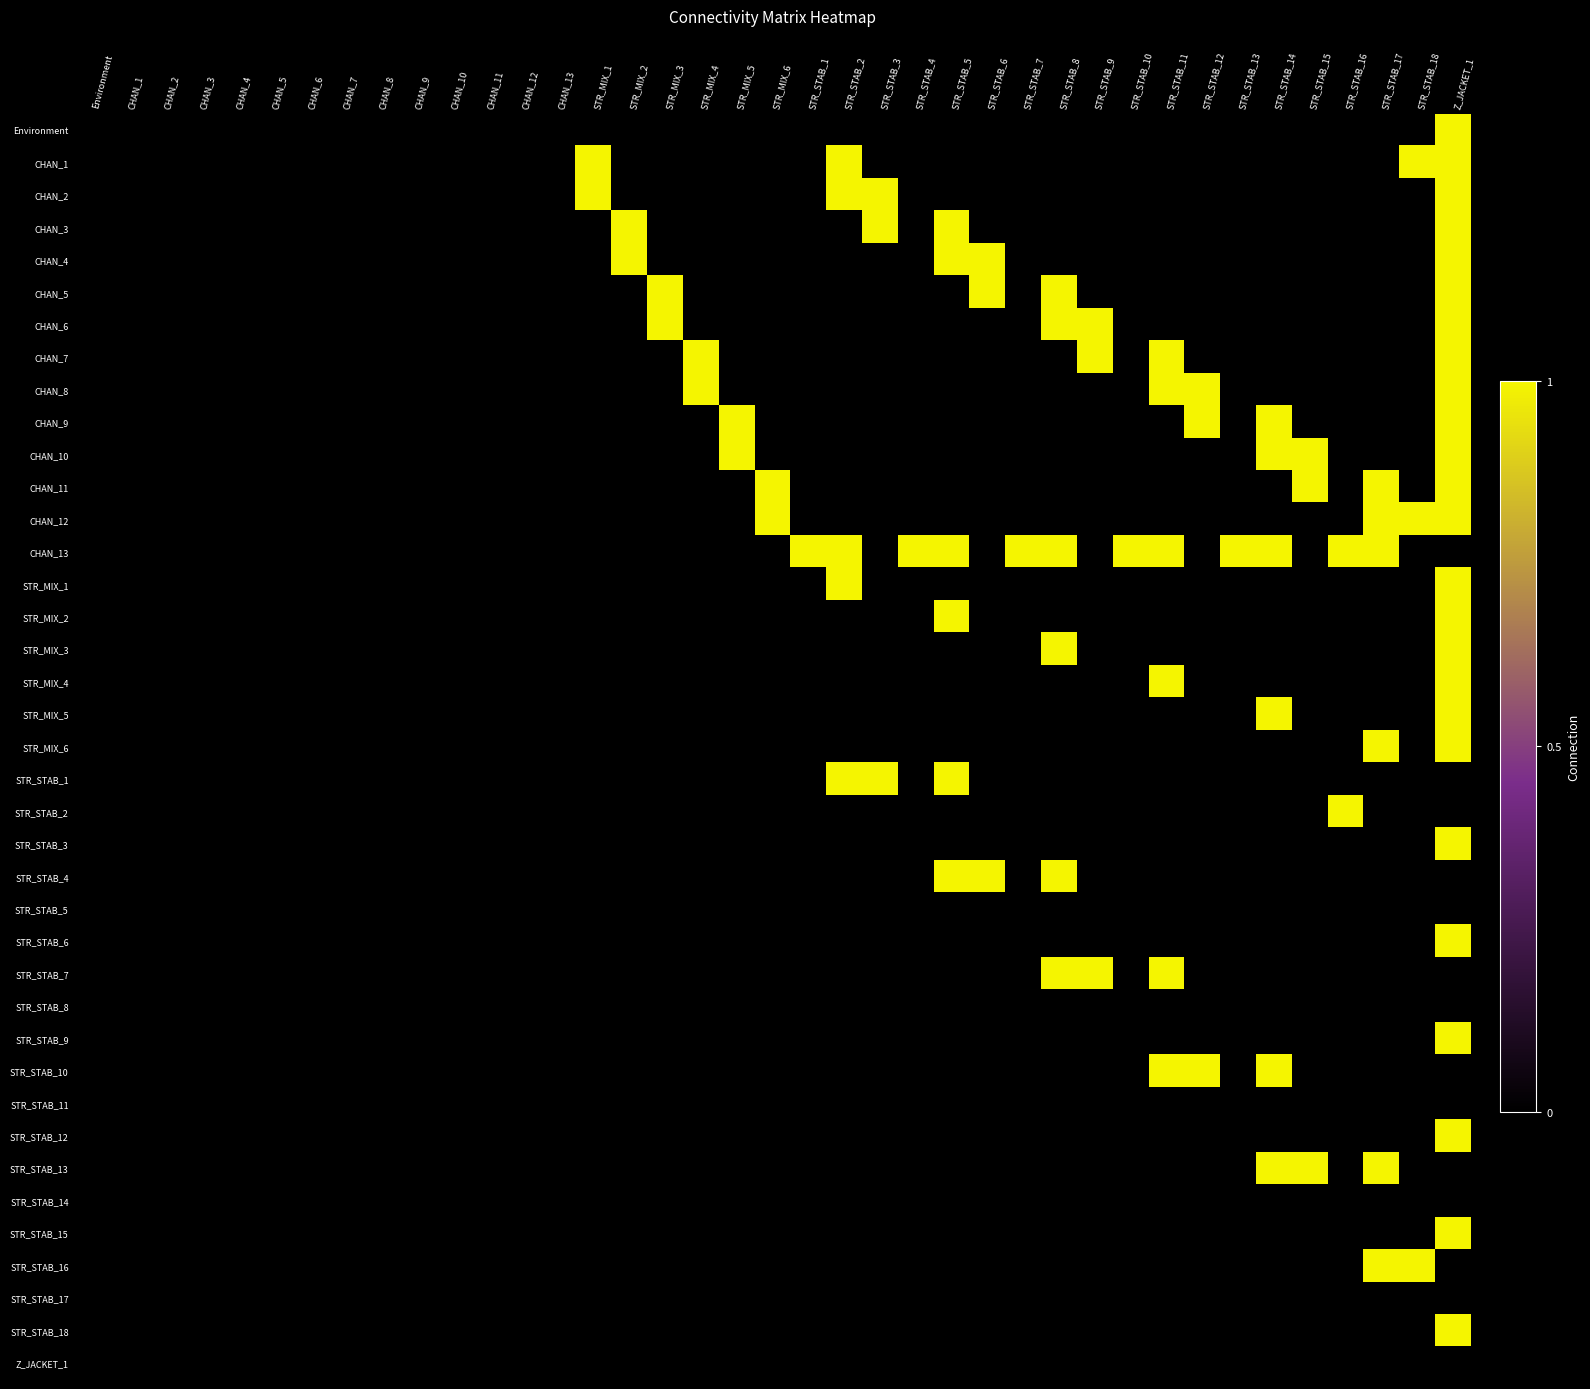

Reading left to right, list all the values displayed in this chart.

Environment: Environment=0	CHAN_1=0	CHAN_2=0	CHAN_3=0	CHAN_4=0	CHAN_5=0	CHAN_6=0	CHAN_7=0	CHAN_8=0	CHAN_9=0	CHAN_10=0	CHAN_11=0	CHAN_12=0	CHAN_13=0	STR_MIX_1=0	STR_MIX_2=0	STR_MIX_3=0	STR_MIX_4=0	STR_MIX_5=0	STR_MIX_6=0	STR_STAB_1=0	STR_STAB_2=0	STR_STAB_3=0	STR_STAB_4=0	STR_STAB_5=0	STR_STAB_6=0	STR_STAB_7=0	STR_STAB_8=0	STR_STAB_9=0	STR_STAB_10=0	STR_STAB_11=0	STR_STAB_12=0	STR_STAB_13=0	STR_STAB_14=0	STR_STAB_15=0	STR_STAB_16=0	STR_STAB_17=0	STR_STAB_18=0	Z_JACKET_1=1
CHAN_1: Environment=0	CHAN_1=0	CHAN_2=0	CHAN_3=0	CHAN_4=0	CHAN_5=0	CHAN_6=0	CHAN_7=0	CHAN_8=0	CHAN_9=0	CHAN_10=0	CHAN_11=0	CHAN_12=0	CHAN_13=0	STR_MIX_1=1	STR_MIX_2=0	STR_MIX_3=0	STR_MIX_4=0	STR_MIX_5=0	STR_MIX_6=0	STR_STAB_1=0	STR_STAB_2=1	STR_STAB_3=0	STR_STAB_4=0	STR_STAB_5=0	STR_STAB_6=0	STR_STAB_7=0	STR_STAB_8=0	STR_STAB_9=0	STR_STAB_10=0	STR_STAB_11=0	STR_STAB_12=0	STR_STAB_13=0	STR_STAB_14=0	STR_STAB_15=0	STR_STAB_16=0	STR_STAB_17=0	STR_STAB_18=1	Z_JACKET_1=1
CHAN_2: Environment=0	CHAN_1=0	CHAN_2=0	CHAN_3=0	CHAN_4=0	CHAN_5=0	CHAN_6=0	CHAN_7=0	CHAN_8=0	CHAN_9=0	CHAN_10=0	CHAN_11=0	CHAN_12=0	CHAN_13=0	STR_MIX_1=1	STR_MIX_2=0	STR_MIX_3=0	STR_MIX_4=0	STR_MIX_5=0	STR_MIX_6=0	STR_STAB_1=0	STR_STAB_2=1	STR_STAB_3=1	STR_STAB_4=0	STR_STAB_5=0	STR_STAB_6=0	STR_STAB_7=0	STR_STAB_8=0	STR_STAB_9=0	STR_STAB_10=0	STR_STAB_11=0	STR_STAB_12=0	STR_STAB_13=0	STR_STAB_14=0	STR_STAB_15=0	STR_STAB_16=0	STR_STAB_17=0	STR_STAB_18=0	Z_JACKET_1=1
CHAN_3: Environment=0	CHAN_1=0	CHAN_2=0	CHAN_3=0	CHAN_4=0	CHAN_5=0	CHAN_6=0	CHAN_7=0	CHAN_8=0	CHAN_9=0	CHAN_10=0	CHAN_11=0	CHAN_12=0	CHAN_13=0	STR_MIX_1=0	STR_MIX_2=1	STR_MIX_3=0	STR_MIX_4=0	STR_MIX_5=0	STR_MIX_6=0	STR_STAB_1=0	STR_STAB_2=0	STR_STAB_3=1	STR_STAB_4=0	STR_STAB_5=1	STR_STAB_6=0	STR_STAB_7=0	STR_STAB_8=0	STR_STAB_9=0	STR_STAB_10=0	STR_STAB_11=0	STR_STAB_12=0	STR_STAB_13=0	STR_STAB_14=0	STR_STAB_15=0	STR_STAB_16=0	STR_STAB_17=0	STR_STAB_18=0	Z_JACKET_1=1
CHAN_4: Environment=0	CHAN_1=0	CHAN_2=0	CHAN_3=0	CHAN_4=0	CHAN_5=0	CHAN_6=0	CHAN_7=0	CHAN_8=0	CHAN_9=0	CHAN_10=0	CHAN_11=0	CHAN_12=0	CHAN_13=0	STR_MIX_1=0	STR_MIX_2=1	STR_MIX_3=0	STR_MIX_4=0	STR_MIX_5=0	STR_MIX_6=0	STR_STAB_1=0	STR_STAB_2=0	STR_STAB_3=0	STR_STAB_4=0	STR_STAB_5=1	STR_STAB_6=1	STR_STAB_7=0	STR_STAB_8=0	STR_STAB_9=0	STR_STAB_10=0	STR_STAB_11=0	STR_STAB_12=0	STR_STAB_13=0	STR_STAB_14=0	STR_STAB_15=0	STR_STAB_16=0	STR_STAB_17=0	STR_STAB_18=0	Z_JACKET_1=1
CHAN_5: Environment=0	CHAN_1=0	CHAN_2=0	CHAN_3=0	CHAN_4=0	CHAN_5=0	CHAN_6=0	CHAN_7=0	CHAN_8=0	CHAN_9=0	CHAN_10=0	CHAN_11=0	CHAN_12=0	CHAN_13=0	STR_MIX_1=0	STR_MIX_2=0	STR_MIX_3=1	STR_MIX_4=0	STR_MIX_5=0	STR_MIX_6=0	STR_STAB_1=0	STR_STAB_2=0	STR_STAB_3=0	STR_STAB_4=0	STR_STAB_5=0	STR_STAB_6=1	STR_STAB_7=0	STR_STAB_8=1	STR_STAB_9=0	STR_STAB_10=0	STR_STAB_11=0	STR_STAB_12=0	STR_STAB_13=0	STR_STAB_14=0	STR_STAB_15=0	STR_STAB_16=0	STR_STAB_17=0	STR_STAB_18=0	Z_JACKET_1=1
CHAN_6: Environment=0	CHAN_1=0	CHAN_2=0	CHAN_3=0	CHAN_4=0	CHAN_5=0	CHAN_6=0	CHAN_7=0	CHAN_8=0	CHAN_9=0	CHAN_10=0	CHAN_11=0	CHAN_12=0	CHAN_13=0	STR_MIX_1=0	STR_MIX_2=0	STR_MIX_3=1	STR_MIX_4=0	STR_MIX_5=0	STR_MIX_6=0	STR_STAB_1=0	STR_STAB_2=0	STR_STAB_3=0	STR_STAB_4=0	STR_STAB_5=0	STR_STAB_6=0	STR_STAB_7=0	STR_STAB_8=1	STR_STAB_9=1	STR_STAB_10=0	STR_STAB_11=0	STR_STAB_12=0	STR_STAB_13=0	STR_STAB_14=0	STR_STAB_15=0	STR_STAB_16=0	STR_STAB_17=0	STR_STAB_18=0	Z_JACKET_1=1
CHAN_7: Environment=0	CHAN_1=0	CHAN_2=0	CHAN_3=0	CHAN_4=0	CHAN_5=0	CHAN_6=0	CHAN_7=0	CHAN_8=0	CHAN_9=0	CHAN_10=0	CHAN_11=0	CHAN_12=0	CHAN_13=0	STR_MIX_1=0	STR_MIX_2=0	STR_MIX_3=0	STR_MIX_4=1	STR_MIX_5=0	STR_MIX_6=0	STR_STAB_1=0	STR_STAB_2=0	STR_STAB_3=0	STR_STAB_4=0	STR_STAB_5=0	STR_STAB_6=0	STR_STAB_7=0	STR_STAB_8=0	STR_STAB_9=1	STR_STAB_10=0	STR_STAB_11=1	STR_STAB_12=0	STR_STAB_13=0	STR_STAB_14=0	STR_STAB_15=0	STR_STAB_16=0	STR_STAB_17=0	STR_STAB_18=0	Z_JACKET_1=1
CHAN_8: Environment=0	CHAN_1=0	CHAN_2=0	CHAN_3=0	CHAN_4=0	CHAN_5=0	CHAN_6=0	CHAN_7=0	CHAN_8=0	CHAN_9=0	CHAN_10=0	CHAN_11=0	CHAN_12=0	CHAN_13=0	STR_MIX_1=0	STR_MIX_2=0	STR_MIX_3=0	STR_MIX_4=1	STR_MIX_5=0	STR_MIX_6=0	STR_STAB_1=0	STR_STAB_2=0	STR_STAB_3=0	STR_STAB_4=0	STR_STAB_5=0	STR_STAB_6=0	STR_STAB_7=0	STR_STAB_8=0	STR_STAB_9=0	STR_STAB_10=0	STR_STAB_11=1	STR_STAB_12=1	STR_STAB_13=0	STR_STAB_14=0	STR_STAB_15=0	STR_STAB_16=0	STR_STAB_17=0	STR_STAB_18=0	Z_JACKET_1=1
CHAN_9: Environment=0	CHAN_1=0	CHAN_2=0	CHAN_3=0	CHAN_4=0	CHAN_5=0	CHAN_6=0	CHAN_7=0	CHAN_8=0	CHAN_9=0	CHAN_10=0	CHAN_11=0	CHAN_12=0	CHAN_13=0	STR_MIX_1=0	STR_MIX_2=0	STR_MIX_3=0	STR_MIX_4=0	STR_MIX_5=1	STR_MIX_6=0	STR_STAB_1=0	STR_STAB_2=0	STR_STAB_3=0	STR_STAB_4=0	STR_STAB_5=0	STR_STAB_6=0	STR_STAB_7=0	STR_STAB_8=0	STR_STAB_9=0	STR_STAB_10=0	STR_STAB_11=0	STR_STAB_12=1	STR_STAB_13=0	STR_STAB_14=1	STR_STAB_15=0	STR_STAB_16=0	STR_STAB_17=0	STR_STAB_18=0	Z_JACKET_1=1
CHAN_10: Environment=0	CHAN_1=0	CHAN_2=0	CHAN_3=0	CHAN_4=0	CHAN_5=0	CHAN_6=0	CHAN_7=0	CHAN_8=0	CHAN_9=0	CHAN_10=0	CHAN_11=0	CHAN_12=0	CHAN_13=0	STR_MIX_1=0	STR_MIX_2=0	STR_MIX_3=0	STR_MIX_4=0	STR_MIX_5=1	STR_MIX_6=0	STR_STAB_1=0	STR_STAB_2=0	STR_STAB_3=0	STR_STAB_4=0	STR_STAB_5=0	STR_STAB_6=0	STR_STAB_7=0	STR_STAB_8=0	STR_STAB_9=0	STR_STAB_10=0	STR_STAB_11=0	STR_STAB_12=0	STR_STAB_13=0	STR_STAB_14=1	STR_STAB_15=1	STR_STAB_16=0	STR_STAB_17=0	STR_STAB_18=0	Z_JACKET_1=1
CHAN_11: Environment=0	CHAN_1=0	CHAN_2=0	CHAN_3=0	CHAN_4=0	CHAN_5=0	CHAN_6=0	CHAN_7=0	CHAN_8=0	CHAN_9=0	CHAN_10=0	CHAN_11=0	CHAN_12=0	CHAN_13=0	STR_MIX_1=0	STR_MIX_2=0	STR_MIX_3=0	STR_MIX_4=0	STR_MIX_5=0	STR_MIX_6=1	STR_STAB_1=0	STR_STAB_2=0	STR_STAB_3=0	STR_STAB_4=0	STR_STAB_5=0	STR_STAB_6=0	STR_STAB_7=0	STR_STAB_8=0	STR_STAB_9=0	STR_STAB_10=0	STR_STAB_11=0	STR_STAB_12=0	STR_STAB_13=0	STR_STAB_14=0	STR_STAB_15=1	STR_STAB_16=0	STR_STAB_17=1	STR_STAB_18=0	Z_JACKET_1=1
CHAN_12: Environment=0	CHAN_1=0	CHAN_2=0	CHAN_3=0	CHAN_4=0	CHAN_5=0	CHAN_6=0	CHAN_7=0	CHAN_8=0	CHAN_9=0	CHAN_10=0	CHAN_11=0	CHAN_12=0	CHAN_13=0	STR_MIX_1=0	STR_MIX_2=0	STR_MIX_3=0	STR_MIX_4=0	STR_MIX_5=0	STR_MIX_6=1	STR_STAB_1=0	STR_STAB_2=0	STR_STAB_3=0	STR_STAB_4=0	STR_STAB_5=0	STR_STAB_6=0	STR_STAB_7=0	STR_STAB_8=0	STR_STAB_9=0	STR_STAB_10=0	STR_STAB_11=0	STR_STAB_12=0	STR_STAB_13=0	STR_STAB_14=0	STR_STAB_15=0	STR_STAB_16=0	STR_STAB_17=1	STR_STAB_18=1	Z_JACKET_1=1
CHAN_13: Environment=0	CHAN_1=0	CHAN_2=0	CHAN_3=0	CHAN_4=0	CHAN_5=0	CHAN_6=0	CHAN_7=0	CHAN_8=0	CHAN_9=0	CHAN_10=0	CHAN_11=0	CHAN_12=0	CHAN_13=0	STR_MIX_1=0	STR_MIX_2=0	STR_MIX_3=0	STR_MIX_4=0	STR_MIX_5=0	STR_MIX_6=0	STR_STAB_1=1	STR_STAB_2=1	STR_STAB_3=0	STR_STAB_4=1	STR_STAB_5=1	STR_STAB_6=0	STR_STAB_7=1	STR_STAB_8=1	STR_STAB_9=0	STR_STAB_10=1	STR_STAB_11=1	STR_STAB_12=0	STR_STAB_13=1	STR_STAB_14=1	STR_STAB_15=0	STR_STAB_16=1	STR_STAB_17=1	STR_STAB_18=0	Z_JACKET_1=0
STR_MIX_1: Environment=0	CHAN_1=0	CHAN_2=0	CHAN_3=0	CHAN_4=0	CHAN_5=0	CHAN_6=0	CHAN_7=0	CHAN_8=0	CHAN_9=0	CHAN_10=0	CHAN_11=0	CHAN_12=0	CHAN_13=0	STR_MIX_1=0	STR_MIX_2=0	STR_MIX_3=0	STR_MIX_4=0	STR_MIX_5=0	STR_MIX_6=0	STR_STAB_1=0	STR_STAB_2=1	STR_STAB_3=0	STR_STAB_4=0	STR_STAB_5=0	STR_STAB_6=0	STR_STAB_7=0	STR_STAB_8=0	STR_STAB_9=0	STR_STAB_10=0	STR_STAB_11=0	STR_STAB_12=0	STR_STAB_13=0	STR_STAB_14=0	STR_STAB_15=0	STR_STAB_16=0	STR_STAB_17=0	STR_STAB_18=0	Z_JACKET_1=1
STR_MIX_2: Environment=0	CHAN_1=0	CHAN_2=0	CHAN_3=0	CHAN_4=0	CHAN_5=0	CHAN_6=0	CHAN_7=0	CHAN_8=0	CHAN_9=0	CHAN_10=0	CHAN_11=0	CHAN_12=0	CHAN_13=0	STR_MIX_1=0	STR_MIX_2=0	STR_MIX_3=0	STR_MIX_4=0	STR_MIX_5=0	STR_MIX_6=0	STR_STAB_1=0	STR_STAB_2=0	STR_STAB_3=0	STR_STAB_4=0	STR_STAB_5=1	STR_STAB_6=0	STR_STAB_7=0	STR_STAB_8=0	STR_STAB_9=0	STR_STAB_10=0	STR_STAB_11=0	STR_STAB_12=0	STR_STAB_13=0	STR_STAB_14=0	STR_STAB_15=0	STR_STAB_16=0	STR_STAB_17=0	STR_STAB_18=0	Z_JACKET_1=1
STR_MIX_3: Environment=0	CHAN_1=0	CHAN_2=0	CHAN_3=0	CHAN_4=0	CHAN_5=0	CHAN_6=0	CHAN_7=0	CHAN_8=0	CHAN_9=0	CHAN_10=0	CHAN_11=0	CHAN_12=0	CHAN_13=0	STR_MIX_1=0	STR_MIX_2=0	STR_MIX_3=0	STR_MIX_4=0	STR_MIX_5=0	STR_MIX_6=0	STR_STAB_1=0	STR_STAB_2=0	STR_STAB_3=0	STR_STAB_4=0	STR_STAB_5=0	STR_STAB_6=0	STR_STAB_7=0	STR_STAB_8=1	STR_STAB_9=0	STR_STAB_10=0	STR_STAB_11=0	STR_STAB_12=0	STR_STAB_13=0	STR_STAB_14=0	STR_STAB_15=0	STR_STAB_16=0	STR_STAB_17=0	STR_STAB_18=0	Z_JACKET_1=1
STR_MIX_4: Environment=0	CHAN_1=0	CHAN_2=0	CHAN_3=0	CHAN_4=0	CHAN_5=0	CHAN_6=0	CHAN_7=0	CHAN_8=0	CHAN_9=0	CHAN_10=0	CHAN_11=0	CHAN_12=0	CHAN_13=0	STR_MIX_1=0	STR_MIX_2=0	STR_MIX_3=0	STR_MIX_4=0	STR_MIX_5=0	STR_MIX_6=0	STR_STAB_1=0	STR_STAB_2=0	STR_STAB_3=0	STR_STAB_4=0	STR_STAB_5=0	STR_STAB_6=0	STR_STAB_7=0	STR_STAB_8=0	STR_STAB_9=0	STR_STAB_10=0	STR_STAB_11=1	STR_STAB_12=0	STR_STAB_13=0	STR_STAB_14=0	STR_STAB_15=0	STR_STAB_16=0	STR_STAB_17=0	STR_STAB_18=0	Z_JACKET_1=1
STR_MIX_5: Environment=0	CHAN_1=0	CHAN_2=0	CHAN_3=0	CHAN_4=0	CHAN_5=0	CHAN_6=0	CHAN_7=0	CHAN_8=0	CHAN_9=0	CHAN_10=0	CHAN_11=0	CHAN_12=0	CHAN_13=0	STR_MIX_1=0	STR_MIX_2=0	STR_MIX_3=0	STR_MIX_4=0	STR_MIX_5=0	STR_MIX_6=0	STR_STAB_1=0	STR_STAB_2=0	STR_STAB_3=0	STR_STAB_4=0	STR_STAB_5=0	STR_STAB_6=0	STR_STAB_7=0	STR_STAB_8=0	STR_STAB_9=0	STR_STAB_10=0	STR_STAB_11=0	STR_STAB_12=0	STR_STAB_13=0	STR_STAB_14=1	STR_STAB_15=0	STR_STAB_16=0	STR_STAB_17=0	STR_STAB_18=0	Z_JACKET_1=1
STR_MIX_6: Environment=0	CHAN_1=0	CHAN_2=0	CHAN_3=0	CHAN_4=0	CHAN_5=0	CHAN_6=0	CHAN_7=0	CHAN_8=0	CHAN_9=0	CHAN_10=0	CHAN_11=0	CHAN_12=0	CHAN_13=0	STR_MIX_1=0	STR_MIX_2=0	STR_MIX_3=0	STR_MIX_4=0	STR_MIX_5=0	STR_MIX_6=0	STR_STAB_1=0	STR_STAB_2=0	STR_STAB_3=0	STR_STAB_4=0	STR_STAB_5=0	STR_STAB_6=0	STR_STAB_7=0	STR_STAB_8=0	STR_STAB_9=0	STR_STAB_10=0	STR_STAB_11=0	STR_STAB_12=0	STR_STAB_13=0	STR_STAB_14=0	STR_STAB_15=0	STR_STAB_16=0	STR_STAB_17=1	STR_STAB_18=0	Z_JACKET_1=1
STR_STAB_1: Environment=0	CHAN_1=0	CHAN_2=0	CHAN_3=0	CHAN_4=0	CHAN_5=0	CHAN_6=0	CHAN_7=0	CHAN_8=0	CHAN_9=0	CHAN_10=0	CHAN_11=0	CHAN_12=0	CHAN_13=0	STR_MIX_1=0	STR_MIX_2=0	STR_MIX_3=0	STR_MIX_4=0	STR_MIX_5=0	STR_MIX_6=0	STR_STAB_1=0	STR_STAB_2=1	STR_STAB_3=1	STR_STAB_4=0	STR_STAB_5=1	STR_STAB_6=0	STR_STAB_7=0	STR_STAB_8=0	STR_STAB_9=0	STR_STAB_10=0	STR_STAB_11=0	STR_STAB_12=0	STR_STAB_13=0	STR_STAB_14=0	STR_STAB_15=0	STR_STAB_16=0	STR_STAB_17=0	STR_STAB_18=0	Z_JACKET_1=0
STR_STAB_2: Environment=0	CHAN_1=0	CHAN_2=0	CHAN_3=0	CHAN_4=0	CHAN_5=0	CHAN_6=0	CHAN_7=0	CHAN_8=0	CHAN_9=0	CHAN_10=0	CHAN_11=0	CHAN_12=0	CHAN_13=0	STR_MIX_1=0	STR_MIX_2=0	STR_MIX_3=0	STR_MIX_4=0	STR_MIX_5=0	STR_MIX_6=0	STR_STAB_1=0	STR_STAB_2=0	STR_STAB_3=0	STR_STAB_4=0	STR_STAB_5=0	STR_STAB_6=0	STR_STAB_7=0	STR_STAB_8=0	STR_STAB_9=0	STR_STAB_10=0	STR_STAB_11=0	STR_STAB_12=0	STR_STAB_13=0	STR_STAB_14=0	STR_STAB_15=0	STR_STAB_16=1	STR_STAB_17=0	STR_STAB_18=0	Z_JACKET_1=0
STR_STAB_3: Environment=0	CHAN_1=0	CHAN_2=0	CHAN_3=0	CHAN_4=0	CHAN_5=0	CHAN_6=0	CHAN_7=0	CHAN_8=0	CHAN_9=0	CHAN_10=0	CHAN_11=0	CHAN_12=0	CHAN_13=0	STR_MIX_1=0	STR_MIX_2=0	STR_MIX_3=0	STR_MIX_4=0	STR_MIX_5=0	STR_MIX_6=0	STR_STAB_1=0	STR_STAB_2=0	STR_STAB_3=0	STR_STAB_4=0	STR_STAB_5=0	STR_STAB_6=0	STR_STAB_7=0	STR_STAB_8=0	STR_STAB_9=0	STR_STAB_10=0	STR_STAB_11=0	STR_STAB_12=0	STR_STAB_13=0	STR_STAB_14=0	STR_STAB_15=0	STR_STAB_16=0	STR_STAB_17=0	STR_STAB_18=0	Z_JACKET_1=1
STR_STAB_4: Environment=0	CHAN_1=0	CHAN_2=0	CHAN_3=0	CHAN_4=0	CHAN_5=0	CHAN_6=0	CHAN_7=0	CHAN_8=0	CHAN_9=0	CHAN_10=0	CHAN_11=0	CHAN_12=0	CHAN_13=0	STR_MIX_1=0	STR_MIX_2=0	STR_MIX_3=0	STR_MIX_4=0	STR_MIX_5=0	STR_MIX_6=0	STR_STAB_1=0	STR_STAB_2=0	STR_STAB_3=0	STR_STAB_4=0	STR_STAB_5=1	STR_STAB_6=1	STR_STAB_7=0	STR_STAB_8=1	STR_STAB_9=0	STR_STAB_10=0	STR_STAB_11=0	STR_STAB_12=0	STR_STAB_13=0	STR_STAB_14=0	STR_STAB_15=0	STR_STAB_16=0	STR_STAB_17=0	STR_STAB_18=0	Z_JACKET_1=0
STR_STAB_5: Environment=0	CHAN_1=0	CHAN_2=0	CHAN_3=0	CHAN_4=0	CHAN_5=0	CHAN_6=0	CHAN_7=0	CHAN_8=0	CHAN_9=0	CHAN_10=0	CHAN_11=0	CHAN_12=0	CHAN_13=0	STR_MIX_1=0	STR_MIX_2=0	STR_MIX_3=0	STR_MIX_4=0	STR_MIX_5=0	STR_MIX_6=0	STR_STAB_1=0	STR_STAB_2=0	STR_STAB_3=0	STR_STAB_4=0	STR_STAB_5=0	STR_STAB_6=0	STR_STAB_7=0	STR_STAB_8=0	STR_STAB_9=0	STR_STAB_10=0	STR_STAB_11=0	STR_STAB_12=0	STR_STAB_13=0	STR_STAB_14=0	STR_STAB_15=0	STR_STAB_16=0	STR_STAB_17=0	STR_STAB_18=0	Z_JACKET_1=0
STR_STAB_6: Environment=0	CHAN_1=0	CHAN_2=0	CHAN_3=0	CHAN_4=0	CHAN_5=0	CHAN_6=0	CHAN_7=0	CHAN_8=0	CHAN_9=0	CHAN_10=0	CHAN_11=0	CHAN_12=0	CHAN_13=0	STR_MIX_1=0	STR_MIX_2=0	STR_MIX_3=0	STR_MIX_4=0	STR_MIX_5=0	STR_MIX_6=0	STR_STAB_1=0	STR_STAB_2=0	STR_STAB_3=0	STR_STAB_4=0	STR_STAB_5=0	STR_STAB_6=0	STR_STAB_7=0	STR_STAB_8=0	STR_STAB_9=0	STR_STAB_10=0	STR_STAB_11=0	STR_STAB_12=0	STR_STAB_13=0	STR_STAB_14=0	STR_STAB_15=0	STR_STAB_16=0	STR_STAB_17=0	STR_STAB_18=0	Z_JACKET_1=1
STR_STAB_7: Environment=0	CHAN_1=0	CHAN_2=0	CHAN_3=0	CHAN_4=0	CHAN_5=0	CHAN_6=0	CHAN_7=0	CHAN_8=0	CHAN_9=0	CHAN_10=0	CHAN_11=0	CHAN_12=0	CHAN_13=0	STR_MIX_1=0	STR_MIX_2=0	STR_MIX_3=0	STR_MIX_4=0	STR_MIX_5=0	STR_MIX_6=0	STR_STAB_1=0	STR_STAB_2=0	STR_STAB_3=0	STR_STAB_4=0	STR_STAB_5=0	STR_STAB_6=0	STR_STAB_7=0	STR_STAB_8=1	STR_STAB_9=1	STR_STAB_10=0	STR_STAB_11=1	STR_STAB_12=0	STR_STAB_13=0	STR_STAB_14=0	STR_STAB_15=0	STR_STAB_16=0	STR_STAB_17=0	STR_STAB_18=0	Z_JACKET_1=0
STR_STAB_8: Environment=0	CHAN_1=0	CHAN_2=0	CHAN_3=0	CHAN_4=0	CHAN_5=0	CHAN_6=0	CHAN_7=0	CHAN_8=0	CHAN_9=0	CHAN_10=0	CHAN_11=0	CHAN_12=0	CHAN_13=0	STR_MIX_1=0	STR_MIX_2=0	STR_MIX_3=0	STR_MIX_4=0	STR_MIX_5=0	STR_MIX_6=0	STR_STAB_1=0	STR_STAB_2=0	STR_STAB_3=0	STR_STAB_4=0	STR_STAB_5=0	STR_STAB_6=0	STR_STAB_7=0	STR_STAB_8=0	STR_STAB_9=0	STR_STAB_10=0	STR_STAB_11=0	STR_STAB_12=0	STR_STAB_13=0	STR_STAB_14=0	STR_STAB_15=0	STR_STAB_16=0	STR_STAB_17=0	STR_STAB_18=0	Z_JACKET_1=0
STR_STAB_9: Environment=0	CHAN_1=0	CHAN_2=0	CHAN_3=0	CHAN_4=0	CHAN_5=0	CHAN_6=0	CHAN_7=0	CHAN_8=0	CHAN_9=0	CHAN_10=0	CHAN_11=0	CHAN_12=0	CHAN_13=0	STR_MIX_1=0	STR_MIX_2=0	STR_MIX_3=0	STR_MIX_4=0	STR_MIX_5=0	STR_MIX_6=0	STR_STAB_1=0	STR_STAB_2=0	STR_STAB_3=0	STR_STAB_4=0	STR_STAB_5=0	STR_STAB_6=0	STR_STAB_7=0	STR_STAB_8=0	STR_STAB_9=0	STR_STAB_10=0	STR_STAB_11=0	STR_STAB_12=0	STR_STAB_13=0	STR_STAB_14=0	STR_STAB_15=0	STR_STAB_16=0	STR_STAB_17=0	STR_STAB_18=0	Z_JACKET_1=1
STR_STAB_10: Environment=0	CHAN_1=0	CHAN_2=0	CHAN_3=0	CHAN_4=0	CHAN_5=0	CHAN_6=0	CHAN_7=0	CHAN_8=0	CHAN_9=0	CHAN_10=0	CHAN_11=0	CHAN_12=0	CHAN_13=0	STR_MIX_1=0	STR_MIX_2=0	STR_MIX_3=0	STR_MIX_4=0	STR_MIX_5=0	STR_MIX_6=0	STR_STAB_1=0	STR_STAB_2=0	STR_STAB_3=0	STR_STAB_4=0	STR_STAB_5=0	STR_STAB_6=0	STR_STAB_7=0	STR_STAB_8=0	STR_STAB_9=0	STR_STAB_10=0	STR_STAB_11=1	STR_STAB_12=1	STR_STAB_13=0	STR_STAB_14=1	STR_STAB_15=0	STR_STAB_16=0	STR_STAB_17=0	STR_STAB_18=0	Z_JACKET_1=0
STR_STAB_11: Environment=0	CHAN_1=0	CHAN_2=0	CHAN_3=0	CHAN_4=0	CHAN_5=0	CHAN_6=0	CHAN_7=0	CHAN_8=0	CHAN_9=0	CHAN_10=0	CHAN_11=0	CHAN_12=0	CHAN_13=0	STR_MIX_1=0	STR_MIX_2=0	STR_MIX_3=0	STR_MIX_4=0	STR_MIX_5=0	STR_MIX_6=0	STR_STAB_1=0	STR_STAB_2=0	STR_STAB_3=0	STR_STAB_4=0	STR_STAB_5=0	STR_STAB_6=0	STR_STAB_7=0	STR_STAB_8=0	STR_STAB_9=0	STR_STAB_10=0	STR_STAB_11=0	STR_STAB_12=0	STR_STAB_13=0	STR_STAB_14=0	STR_STAB_15=0	STR_STAB_16=0	STR_STAB_17=0	STR_STAB_18=0	Z_JACKET_1=0
STR_STAB_12: Environment=0	CHAN_1=0	CHAN_2=0	CHAN_3=0	CHAN_4=0	CHAN_5=0	CHAN_6=0	CHAN_7=0	CHAN_8=0	CHAN_9=0	CHAN_10=0	CHAN_11=0	CHAN_12=0	CHAN_13=0	STR_MIX_1=0	STR_MIX_2=0	STR_MIX_3=0	STR_MIX_4=0	STR_MIX_5=0	STR_MIX_6=0	STR_STAB_1=0	STR_STAB_2=0	STR_STAB_3=0	STR_STAB_4=0	STR_STAB_5=0	STR_STAB_6=0	STR_STAB_7=0	STR_STAB_8=0	STR_STAB_9=0	STR_STAB_10=0	STR_STAB_11=0	STR_STAB_12=0	STR_STAB_13=0	STR_STAB_14=0	STR_STAB_15=0	STR_STAB_16=0	STR_STAB_17=0	STR_STAB_18=0	Z_JACKET_1=1
STR_STAB_13: Environment=0	CHAN_1=0	CHAN_2=0	CHAN_3=0	CHAN_4=0	CHAN_5=0	CHAN_6=0	CHAN_7=0	CHAN_8=0	CHAN_9=0	CHAN_10=0	CHAN_11=0	CHAN_12=0	CHAN_13=0	STR_MIX_1=0	STR_MIX_2=0	STR_MIX_3=0	STR_MIX_4=0	STR_MIX_5=0	STR_MIX_6=0	STR_STAB_1=0	STR_STAB_2=0	STR_STAB_3=0	STR_STAB_4=0	STR_STAB_5=0	STR_STAB_6=0	STR_STAB_7=0	STR_STAB_8=0	STR_STAB_9=0	STR_STAB_10=0	STR_STAB_11=0	STR_STAB_12=0	STR_STAB_13=0	STR_STAB_14=1	STR_STAB_15=1	STR_STAB_16=0	STR_STAB_17=1	STR_STAB_18=0	Z_JACKET_1=0
STR_STAB_14: Environment=0	CHAN_1=0	CHAN_2=0	CHAN_3=0	CHAN_4=0	CHAN_5=0	CHAN_6=0	CHAN_7=0	CHAN_8=0	CHAN_9=0	CHAN_10=0	CHAN_11=0	CHAN_12=0	CHAN_13=0	STR_MIX_1=0	STR_MIX_2=0	STR_MIX_3=0	STR_MIX_4=0	STR_MIX_5=0	STR_MIX_6=0	STR_STAB_1=0	STR_STAB_2=0	STR_STAB_3=0	STR_STAB_4=0	STR_STAB_5=0	STR_STAB_6=0	STR_STAB_7=0	STR_STAB_8=0	STR_STAB_9=0	STR_STAB_10=0	STR_STAB_11=0	STR_STAB_12=0	STR_STAB_13=0	STR_STAB_14=0	STR_STAB_15=0	STR_STAB_16=0	STR_STAB_17=0	STR_STAB_18=0	Z_JACKET_1=0
STR_STAB_15: Environment=0	CHAN_1=0	CHAN_2=0	CHAN_3=0	CHAN_4=0	CHAN_5=0	CHAN_6=0	CHAN_7=0	CHAN_8=0	CHAN_9=0	CHAN_10=0	CHAN_11=0	CHAN_12=0	CHAN_13=0	STR_MIX_1=0	STR_MIX_2=0	STR_MIX_3=0	STR_MIX_4=0	STR_MIX_5=0	STR_MIX_6=0	STR_STAB_1=0	STR_STAB_2=0	STR_STAB_3=0	STR_STAB_4=0	STR_STAB_5=0	STR_STAB_6=0	STR_STAB_7=0	STR_STAB_8=0	STR_STAB_9=0	STR_STAB_10=0	STR_STAB_11=0	STR_STAB_12=0	STR_STAB_13=0	STR_STAB_14=0	STR_STAB_15=0	STR_STAB_16=0	STR_STAB_17=0	STR_STAB_18=0	Z_JACKET_1=1
STR_STAB_16: Environment=0	CHAN_1=0	CHAN_2=0	CHAN_3=0	CHAN_4=0	CHAN_5=0	CHAN_6=0	CHAN_7=0	CHAN_8=0	CHAN_9=0	CHAN_10=0	CHAN_11=0	CHAN_12=0	CHAN_13=0	STR_MIX_1=0	STR_MIX_2=0	STR_MIX_3=0	STR_MIX_4=0	STR_MIX_5=0	STR_MIX_6=0	STR_STAB_1=0	STR_STAB_2=0	STR_STAB_3=0	STR_STAB_4=0	STR_STAB_5=0	STR_STAB_6=0	STR_STAB_7=0	STR_STAB_8=0	STR_STAB_9=0	STR_STAB_10=0	STR_STAB_11=0	STR_STAB_12=0	STR_STAB_13=0	STR_STAB_14=0	STR_STAB_15=0	STR_STAB_16=0	STR_STAB_17=1	STR_STAB_18=1	Z_JACKET_1=0
STR_STAB_17: Environment=0	CHAN_1=0	CHAN_2=0	CHAN_3=0	CHAN_4=0	CHAN_5=0	CHAN_6=0	CHAN_7=0	CHAN_8=0	CHAN_9=0	CHAN_10=0	CHAN_11=0	CHAN_12=0	CHAN_13=0	STR_MIX_1=0	STR_MIX_2=0	STR_MIX_3=0	STR_MIX_4=0	STR_MIX_5=0	STR_MIX_6=0	STR_STAB_1=0	STR_STAB_2=0	STR_STAB_3=0	STR_STAB_4=0	STR_STAB_5=0	STR_STAB_6=0	STR_STAB_7=0	STR_STAB_8=0	STR_STAB_9=0	STR_STAB_10=0	STR_STAB_11=0	STR_STAB_12=0	STR_STAB_13=0	STR_STAB_14=0	STR_STAB_15=0	STR_STAB_16=0	STR_STAB_17=0	STR_STAB_18=0	Z_JACKET_1=0
STR_STAB_18: Environment=0	CHAN_1=0	CHAN_2=0	CHAN_3=0	CHAN_4=0	CHAN_5=0	CHAN_6=0	CHAN_7=0	CHAN_8=0	CHAN_9=0	CHAN_10=0	CHAN_11=0	CHAN_12=0	CHAN_13=0	STR_MIX_1=0	STR_MIX_2=0	STR_MIX_3=0	STR_MIX_4=0	STR_MIX_5=0	STR_MIX_6=0	STR_STAB_1=0	STR_STAB_2=0	STR_STAB_3=0	STR_STAB_4=0	STR_STAB_5=0	STR_STAB_6=0	STR_STAB_7=0	STR_STAB_8=0	STR_STAB_9=0	STR_STAB_10=0	STR_STAB_11=0	STR_STAB_12=0	STR_STAB_13=0	STR_STAB_14=0	STR_STAB_15=0	STR_STAB_16=0	STR_STAB_17=0	STR_STAB_18=0	Z_JACKET_1=1
Z_JACKET_1: Environment=0	CHAN_1=0	CHAN_2=0	CHAN_3=0	CHAN_4=0	CHAN_5=0	CHAN_6=0	CHAN_7=0	CHAN_8=0	CHAN_9=0	CHAN_10=0	CHAN_11=0	CHAN_12=0	CHAN_13=0	STR_MIX_1=0	STR_MIX_2=0	STR_MIX_3=0	STR_MIX_4=0	STR_MIX_5=0	STR_MIX_6=0	STR_STAB_1=0	STR_STAB_2=0	STR_STAB_3=0	STR_STAB_4=0	STR_STAB_5=0	STR_STAB_6=0	STR_STAB_7=0	STR_STAB_8=0	STR_STAB_9=0	STR_STAB_10=0	STR_STAB_11=0	STR_STAB_12=0	STR_STAB_13=0	STR_STAB_14=0	STR_STAB_15=0	STR_STAB_16=0	STR_STAB_17=0	STR_STAB_18=0	Z_JACKET_1=0